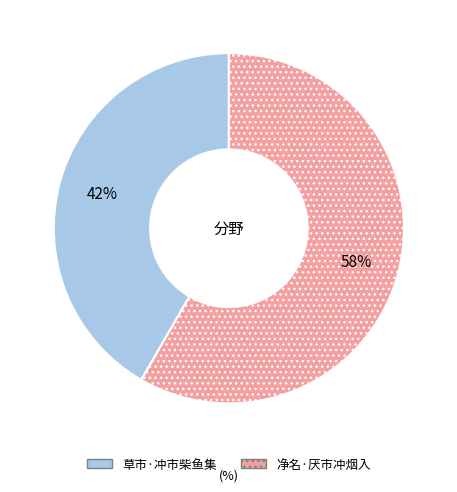

Is the sum of 净名·厌市冲烟入 and 草市·冲市柴鱼集 greater than half?

Yes